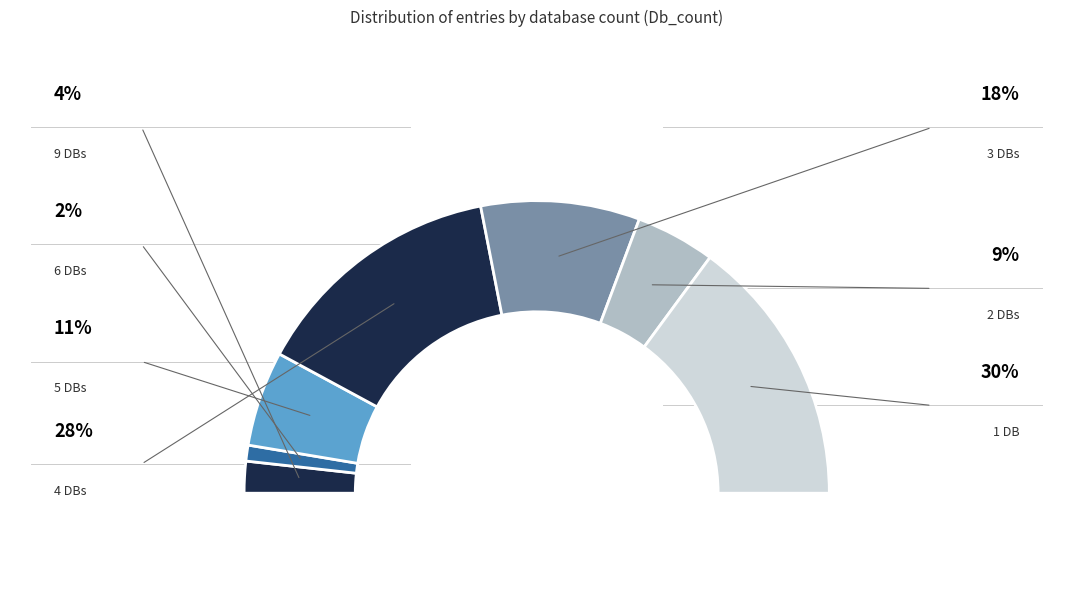

To the nearest percent, what percentage of the pie is Db_count=4?

28%